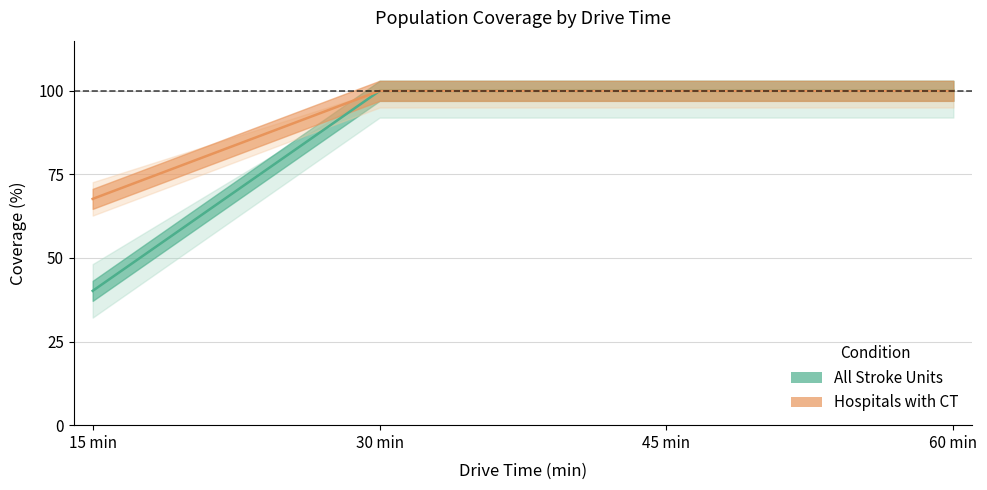

List the labels in order of Hospitals with CT value, largest first.

30 min, 45 min, 60 min, 15 min